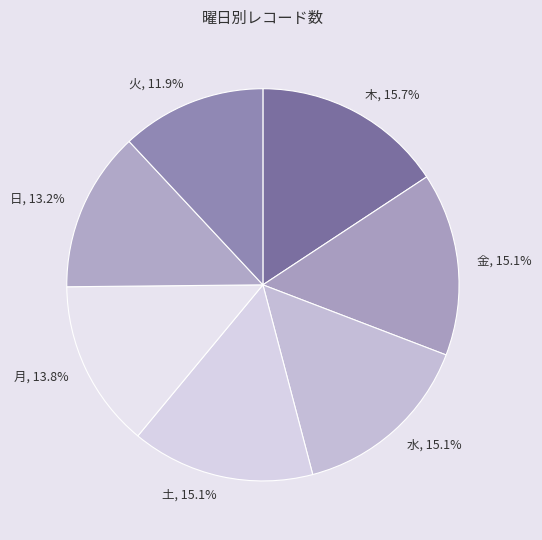

Approximately how many times larger is the value at 木 compared to 日?

1.2